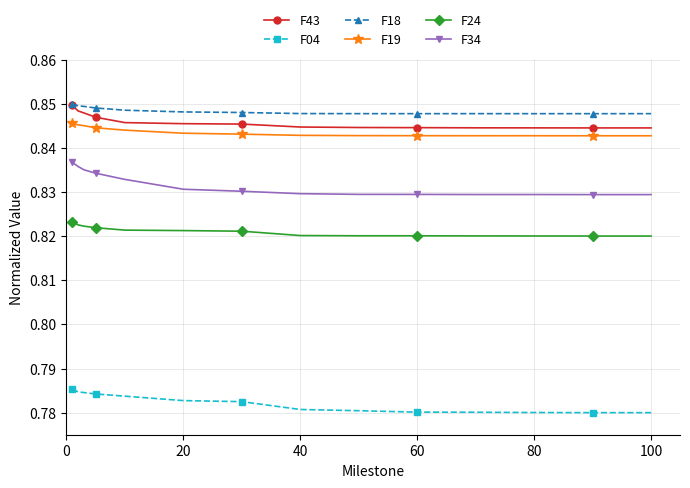

Which series has the largest range (max minus min)?

F34